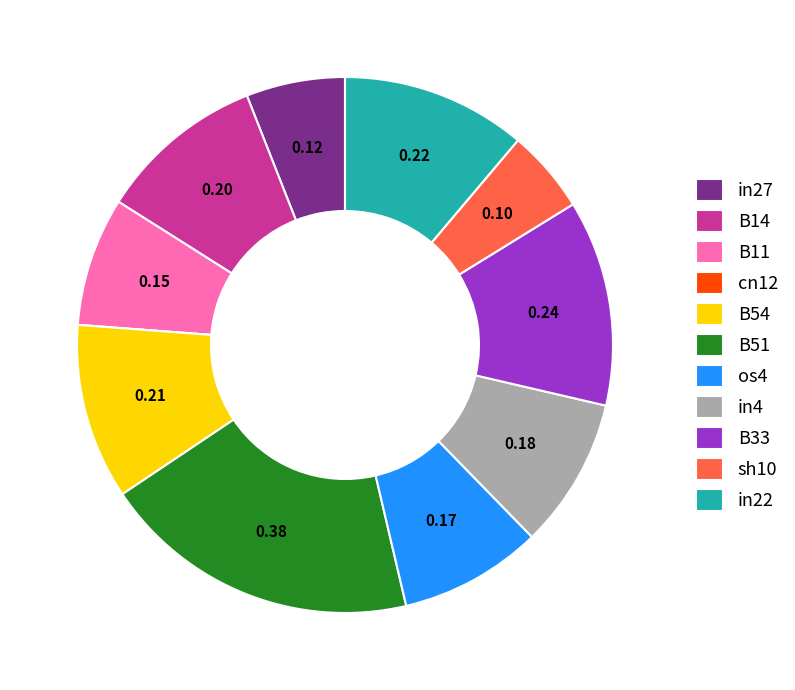

Does B54 represent more than half of the total?

No